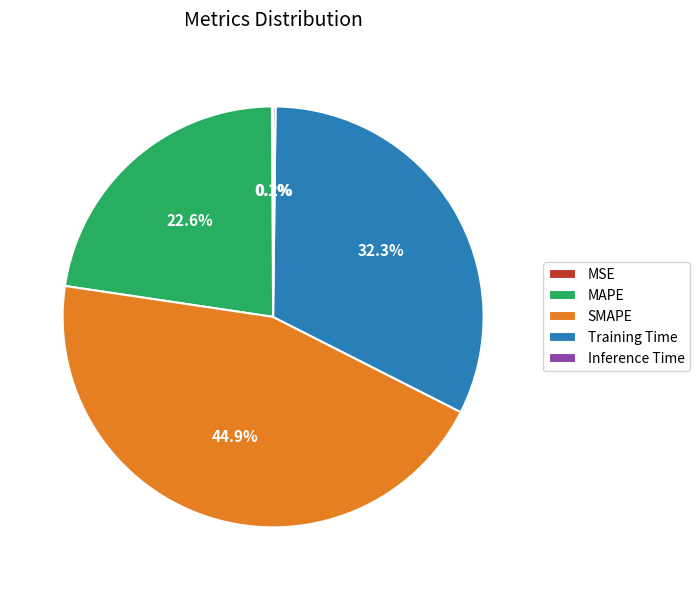

Combined, do MAPE and Training Time account for over 50%?

Yes